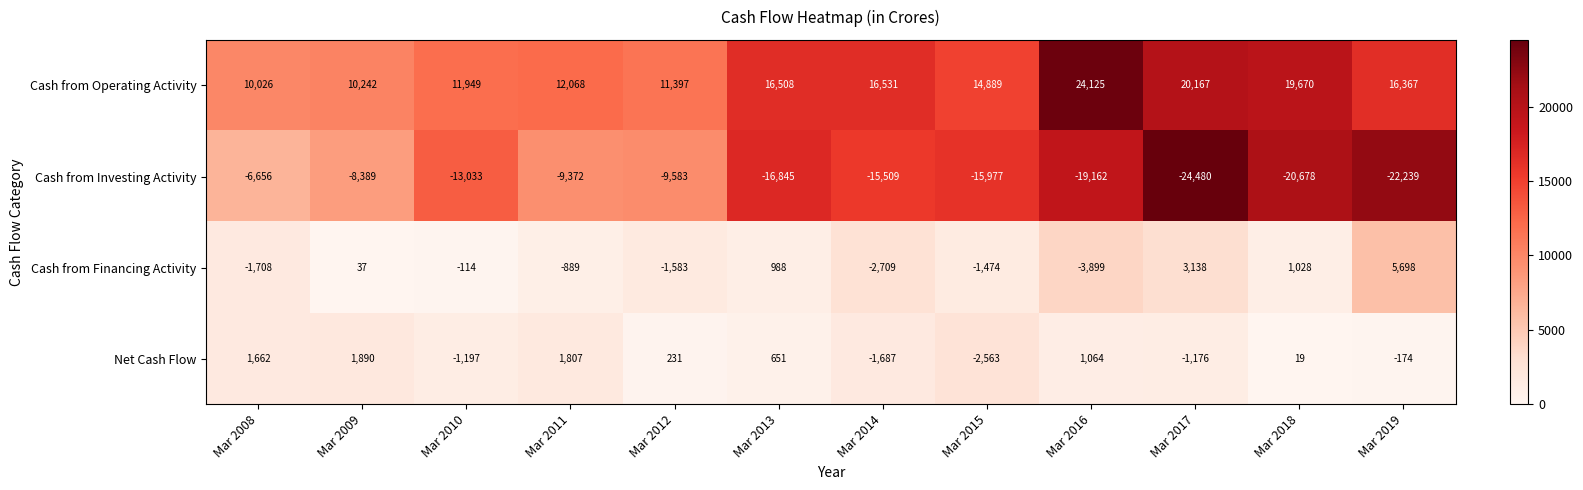

At which category is the sum across all series the highest?

Mar 2009